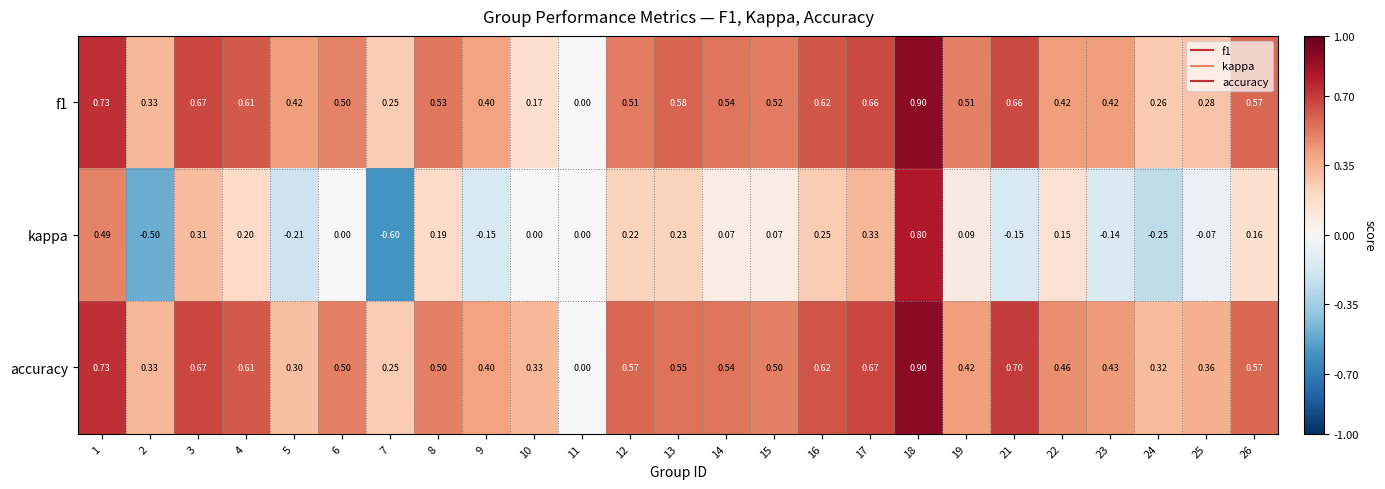

Between 3 and 6, which series saw the biggest shift?

kappa